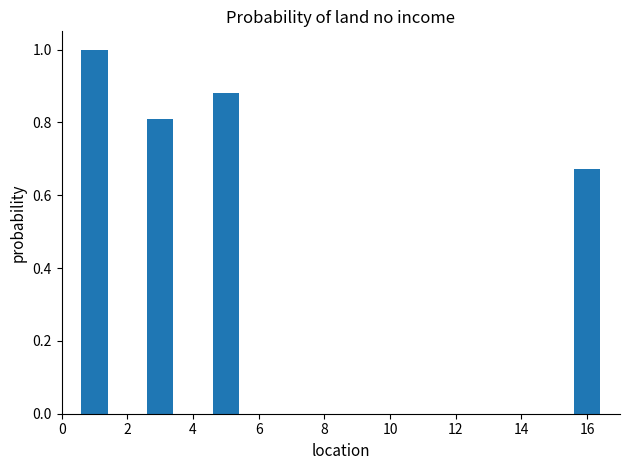

What is the maximum value shown in the chart?

1.0